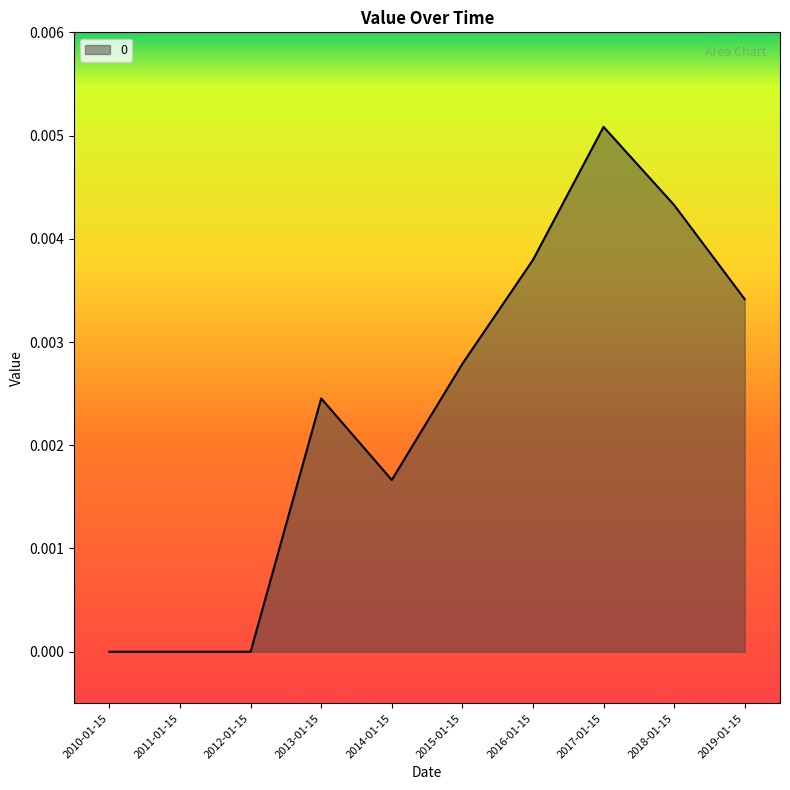

Which label corresponds to the largest value in the chart?

2017-01-15